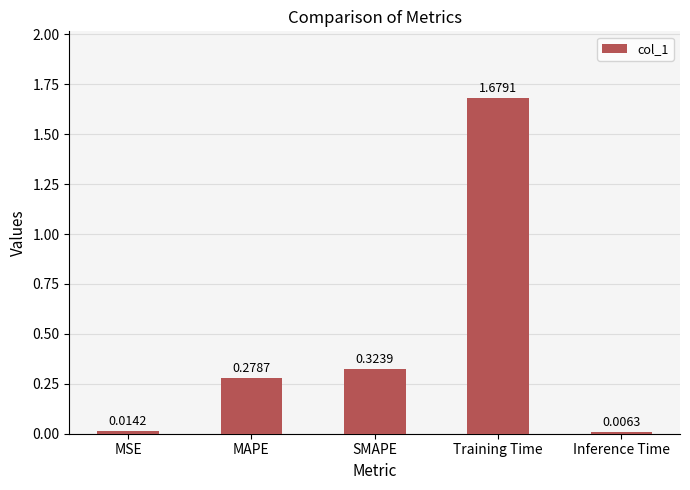

Between MSE and Inference Time, which is larger?

MSE